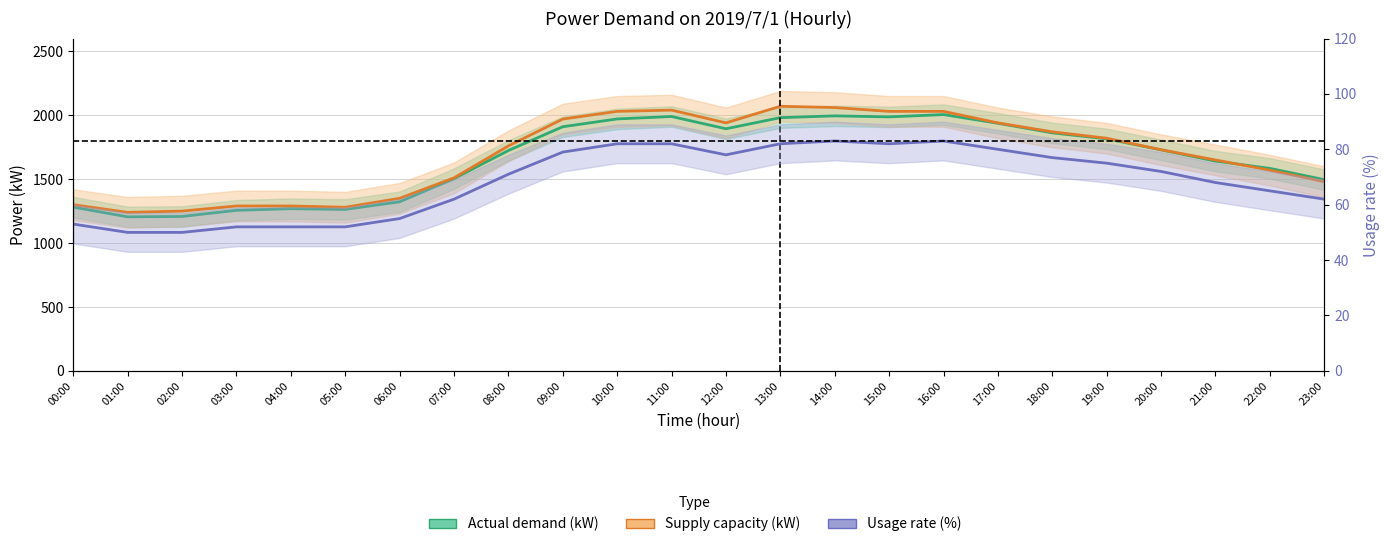

What is the label of the 22nd point from the left?

21:00